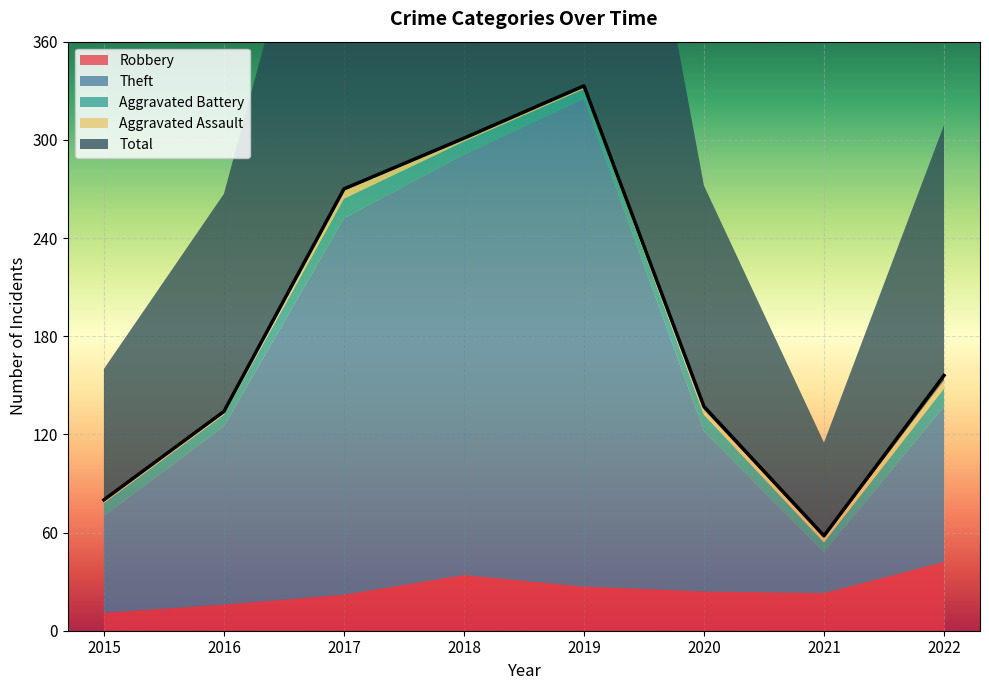

What is the difference between the maximum and minimum values in the Robbery series?

31